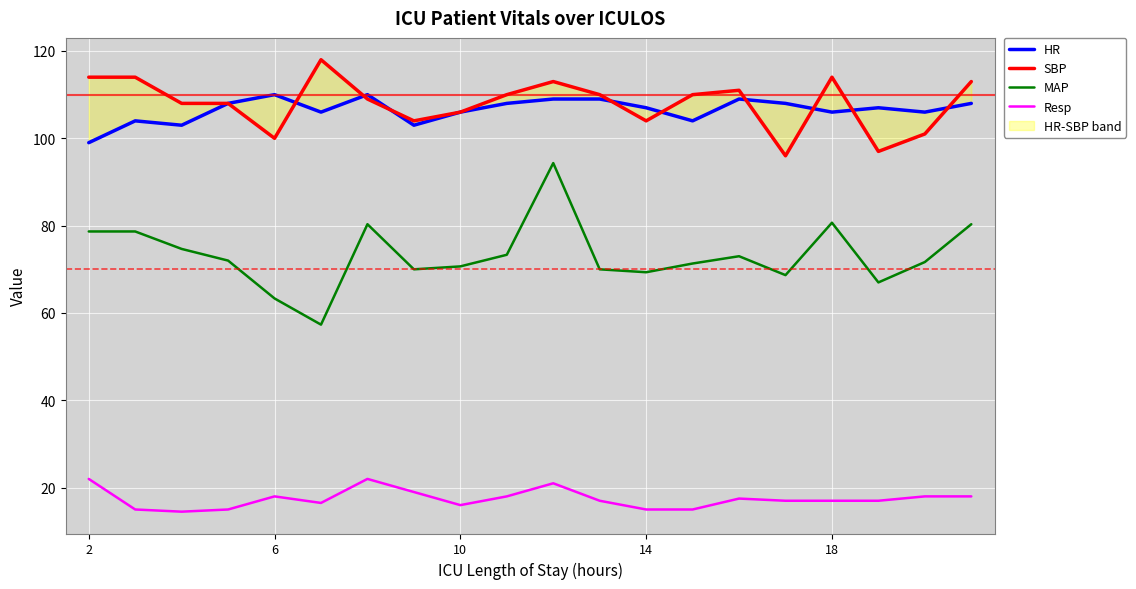

What is the approximate value of MAP at 2?

78.7